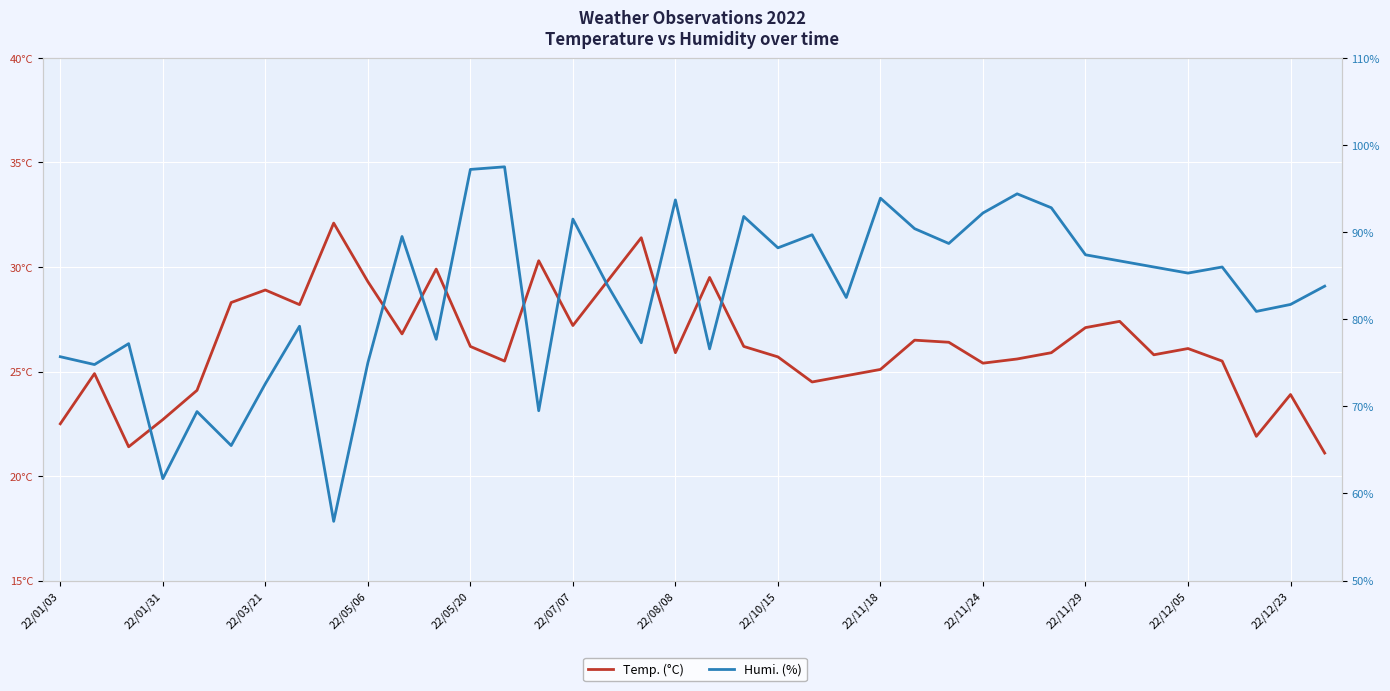

List the series in order of their peak value, highest first.

Humi. (%), Temp. (°C)